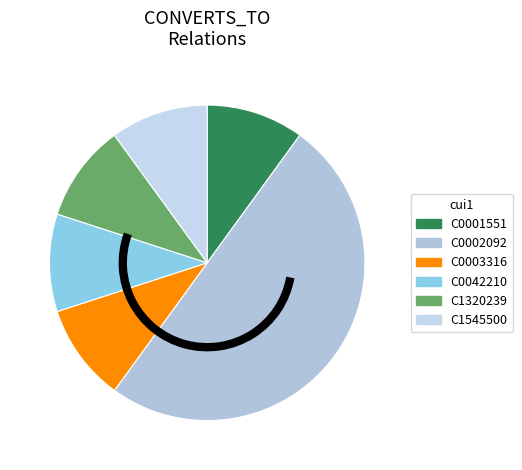

Does any single category account for the majority?

No